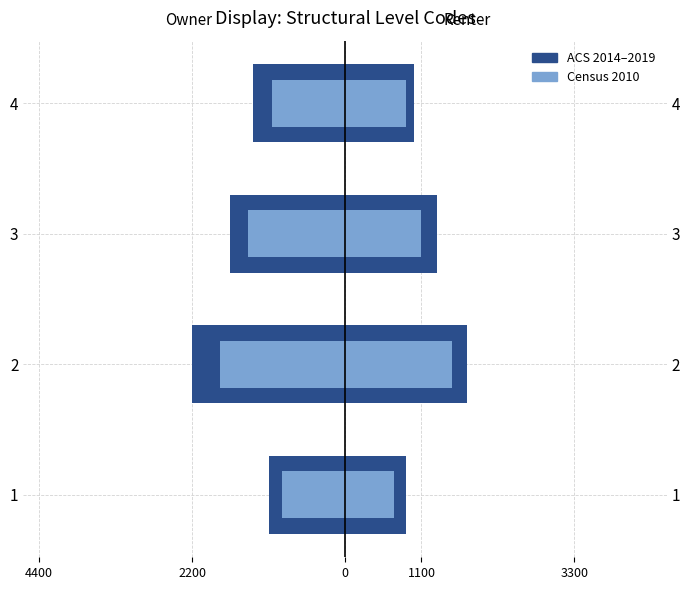

The value of Census 2010 at 3 is -2289. True or false?

False